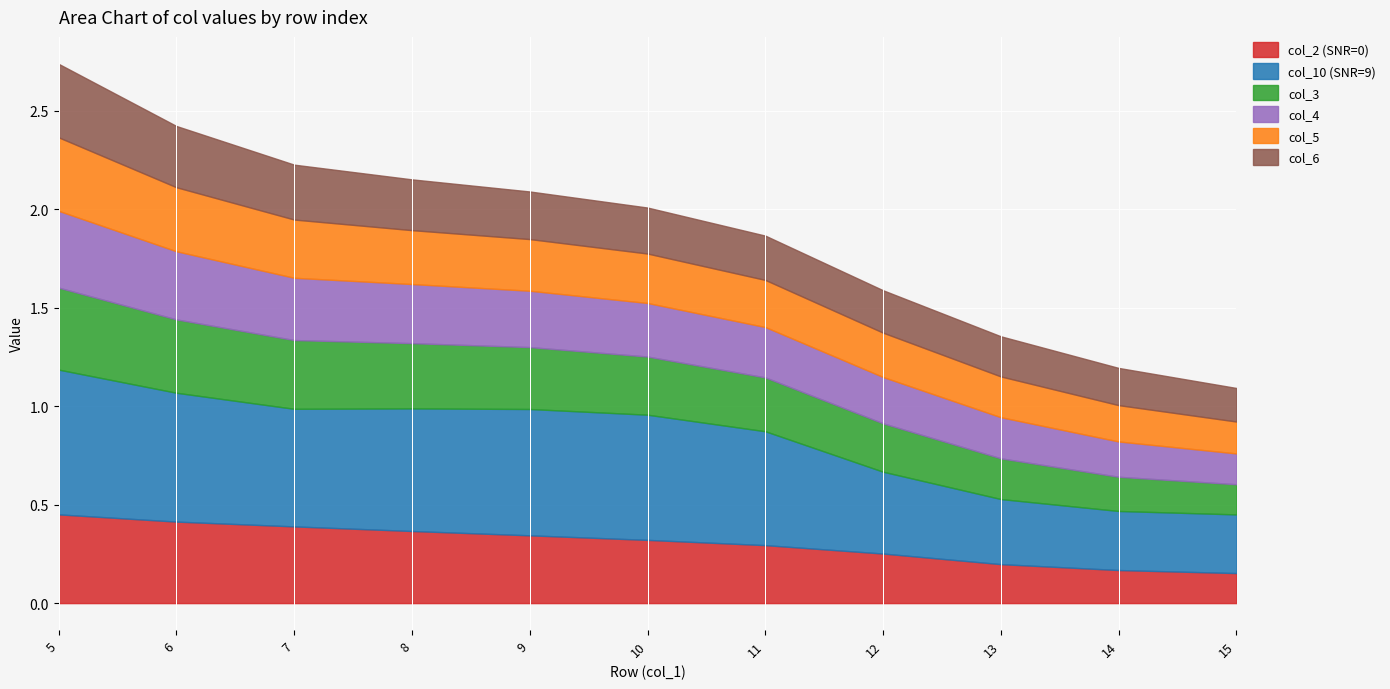

Reading left to right, transcribe all the data shown in this chart.

col_2 (SNR=0): 5=0.5	6=0.4	7=0.4	8=0.4	9=0.3	10=0.3	11=0.3	12=0.3	13=0.2	14=0.2	15=0.2
col_10 (SNR=9): 5=0.7	6=0.7	7=0.6	8=0.6	9=0.6	10=0.6	11=0.6	12=0.4	13=0.3	14=0.3	15=0.3
col_3: 5=0.4	6=0.4	7=0.3	8=0.3	9=0.3	10=0.3	11=0.3	12=0.2	13=0.2	14=0.2	15=0.2
col_4: 5=0.4	6=0.3	7=0.3	8=0.3	9=0.3	10=0.3	11=0.3	12=0.2	13=0.2	14=0.2	15=0.2
col_5: 5=0.4	6=0.3	7=0.3	8=0.3	9=0.3	10=0.3	11=0.2	12=0.2	13=0.2	14=0.2	15=0.2
col_6: 5=0.4	6=0.3	7=0.3	8=0.3	9=0.2	10=0.2	11=0.2	12=0.2	13=0.2	14=0.2	15=0.2